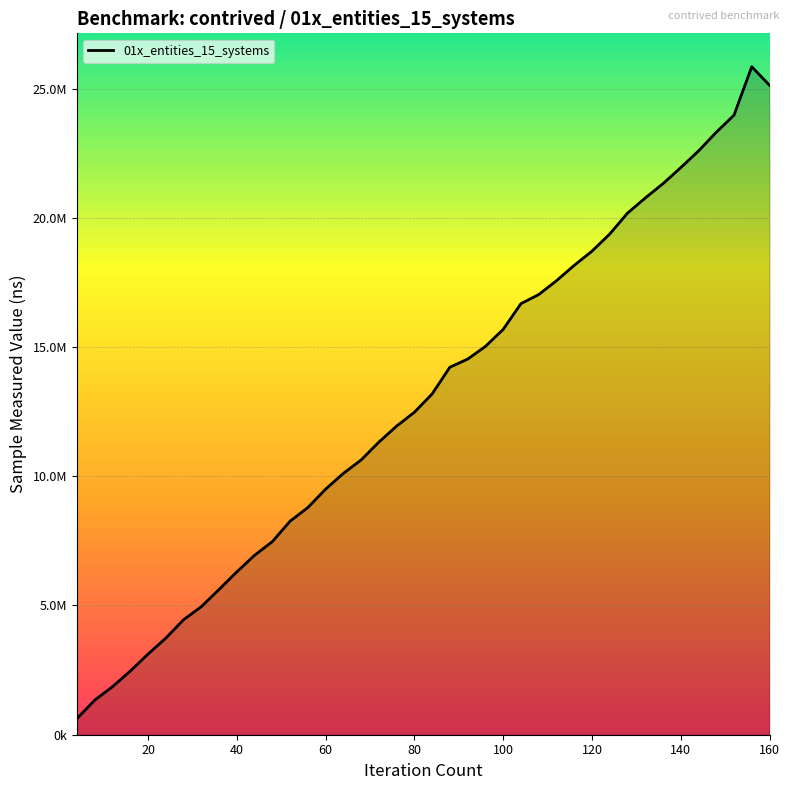

Is it true that the value at 15 is 16443186?

False